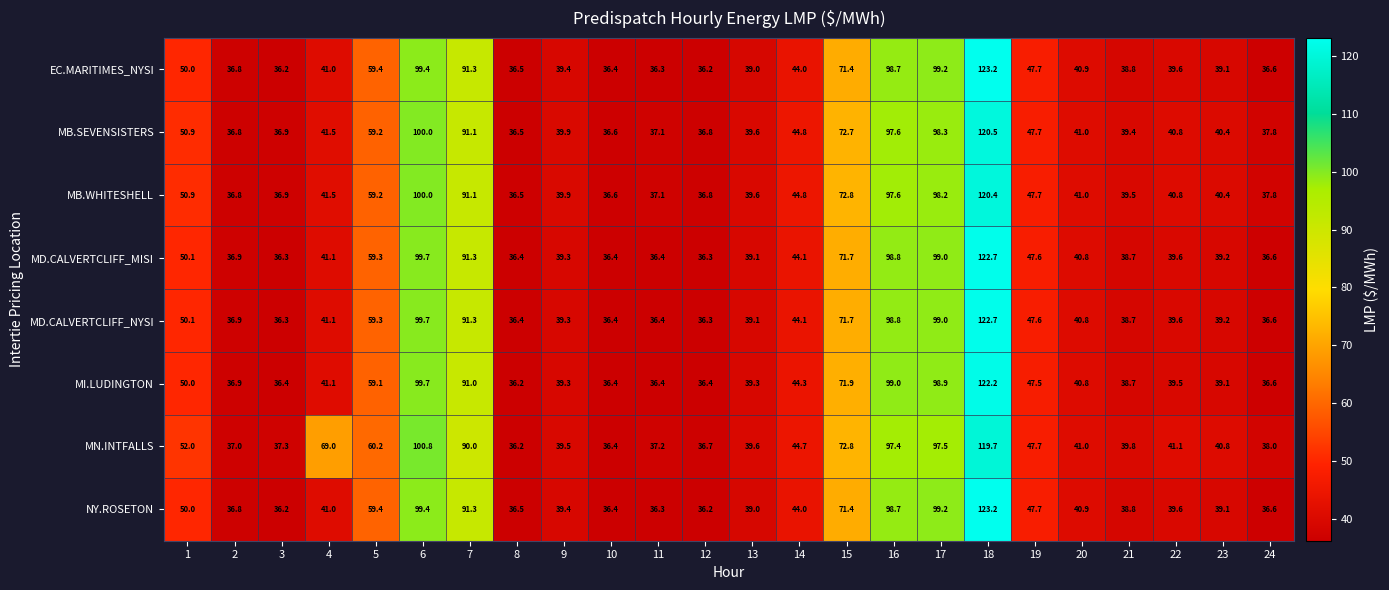

Is it true that EC.MARITIMES_NYSI equals 39.0 at 13?

True